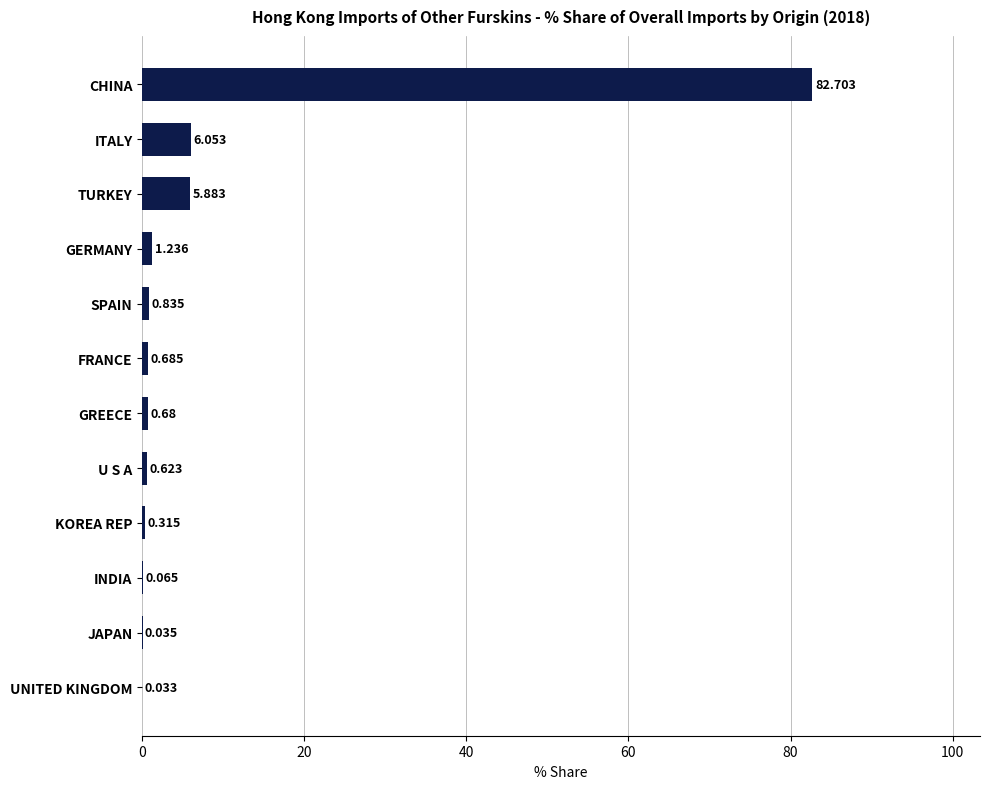

At which category does the chart reach its peak across all series?

CHINA